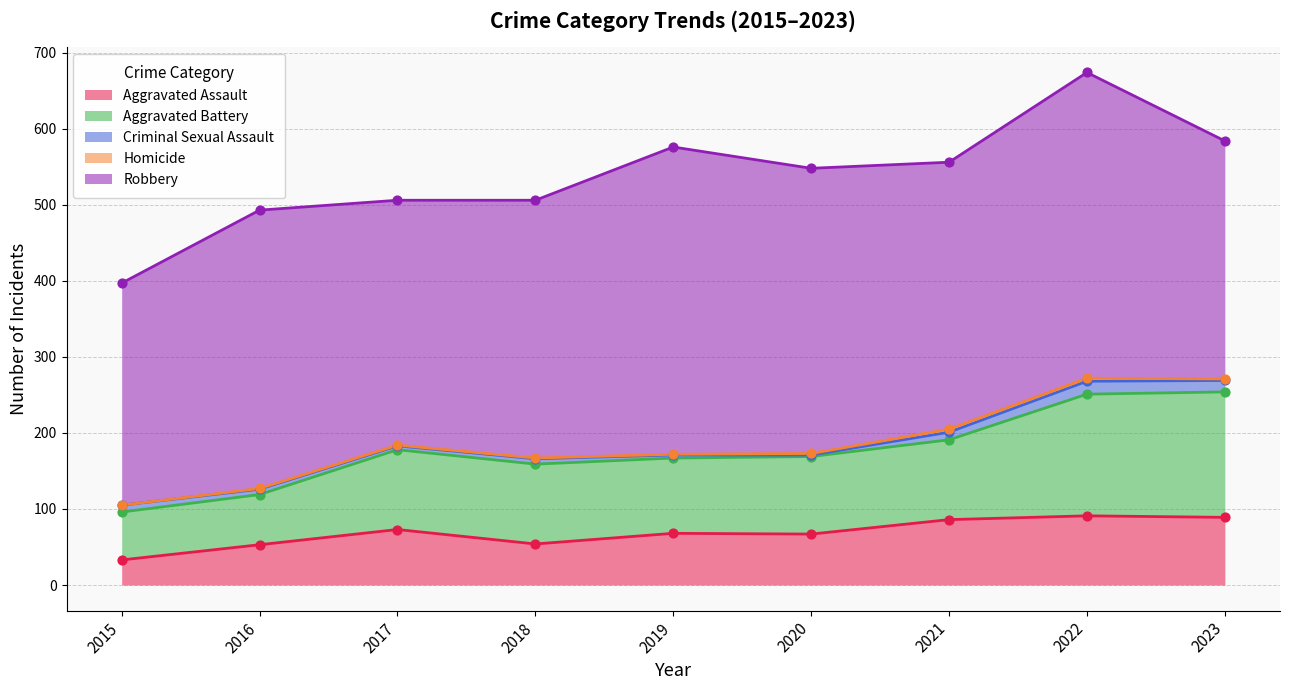

What are all the series names shown in the legend?

Aggravated Assault, Aggravated Battery, Criminal Sexual Assault, Homicide, Robbery